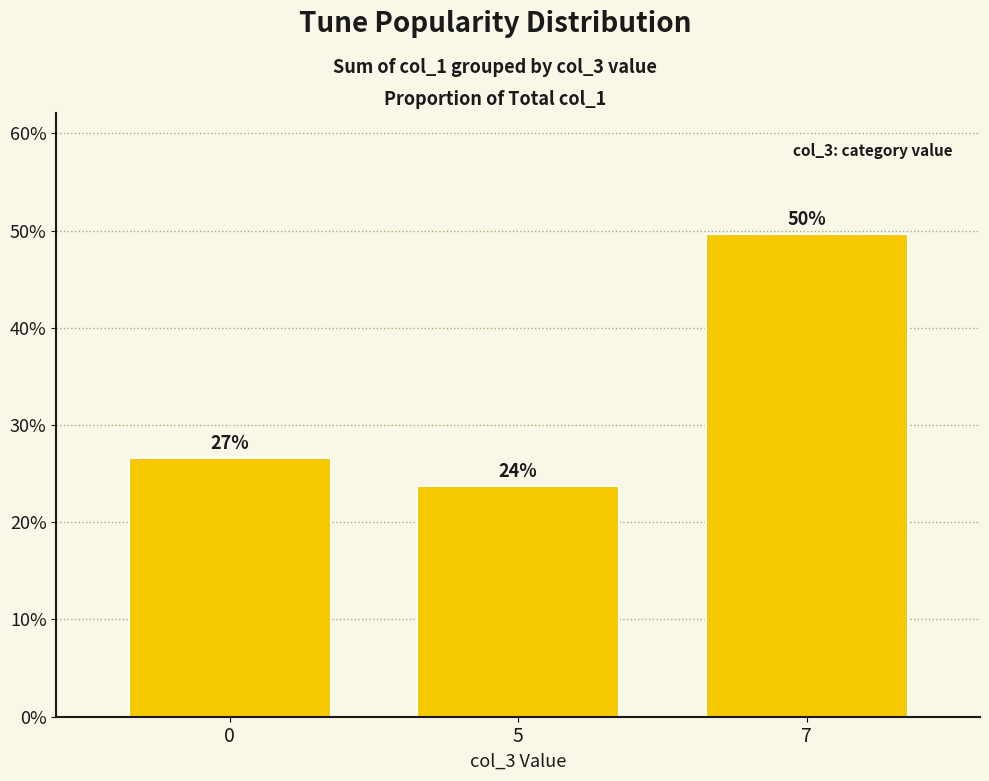

Rank the categories by value from highest to lowest.

7, 0, 5